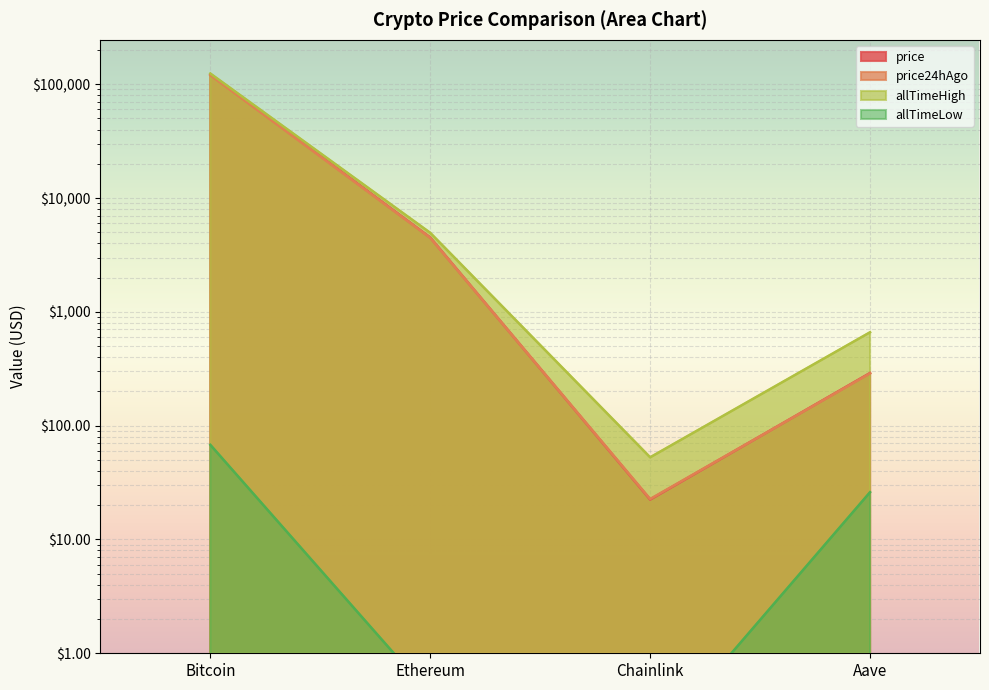

Reading right to left, transcribe all the data shown in this chart.

price: Aave=290.2	Chainlink=22.4	Ethereum=4498.4	Bitcoin=122080.0
price24hAgo: Aave=287.9	Chainlink=22.7	Ethereum=4474.8	Bitcoin=120172.0
allTimeHigh: Aave=661.7	Chainlink=52.7	Ethereum=4946.1	Bitcoin=124128.0
allTimeLow: Aave=26.0	Chainlink=0.1	Ethereum=0.4	Bitcoin=67.8